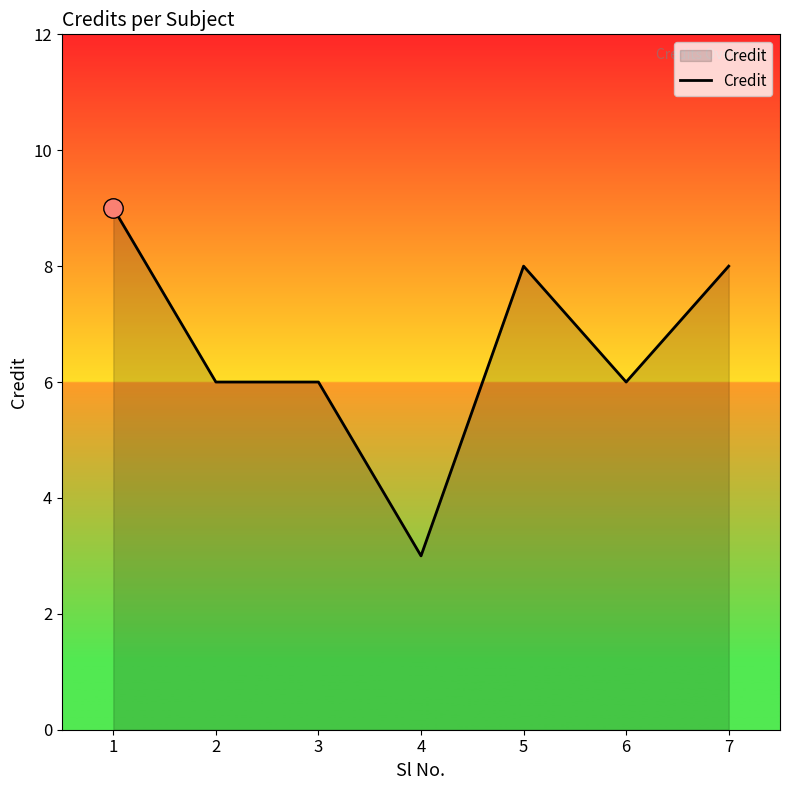

What is the change in value from 4 to 5?

+5